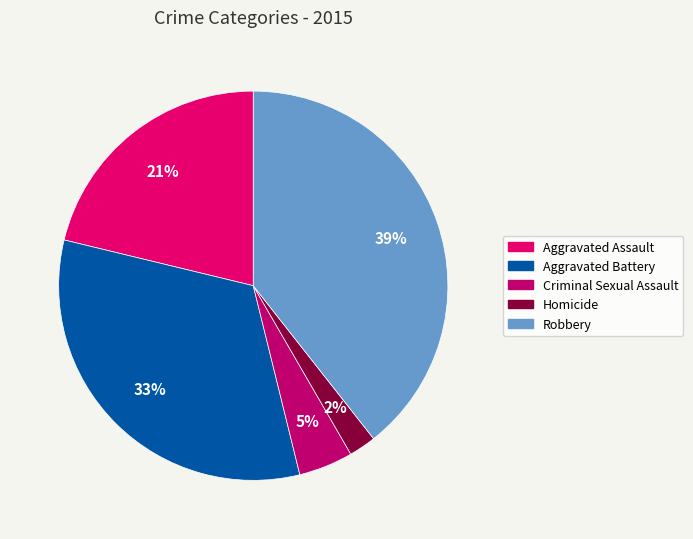

Is there any slice that represents more than half of the pie?

No